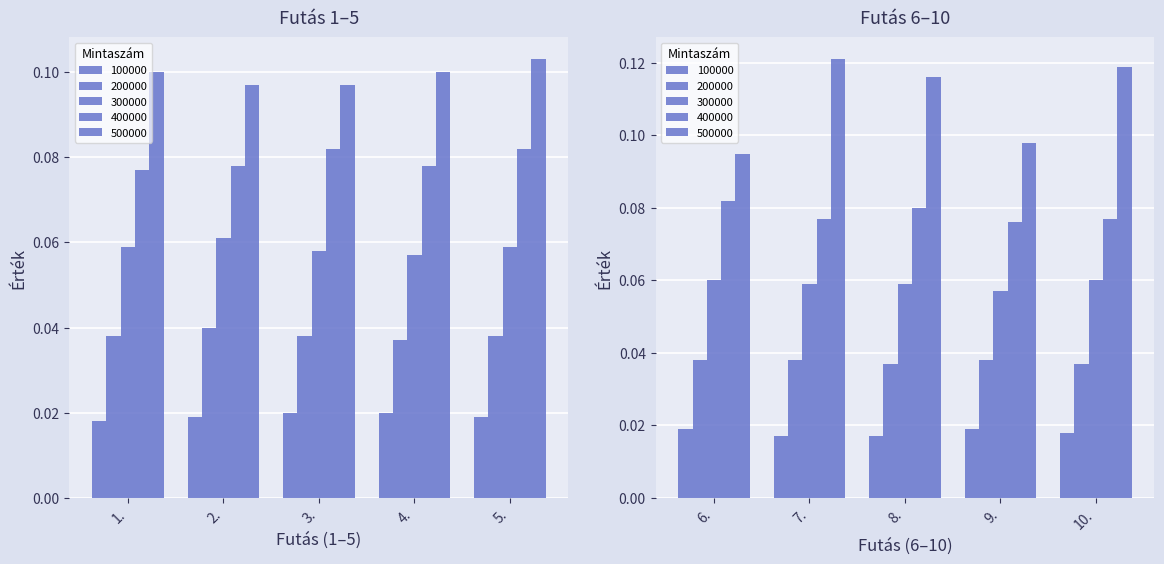

At 4., list the series in order from largest to smallest.

500000, 400000, 300000, 200000, 100000